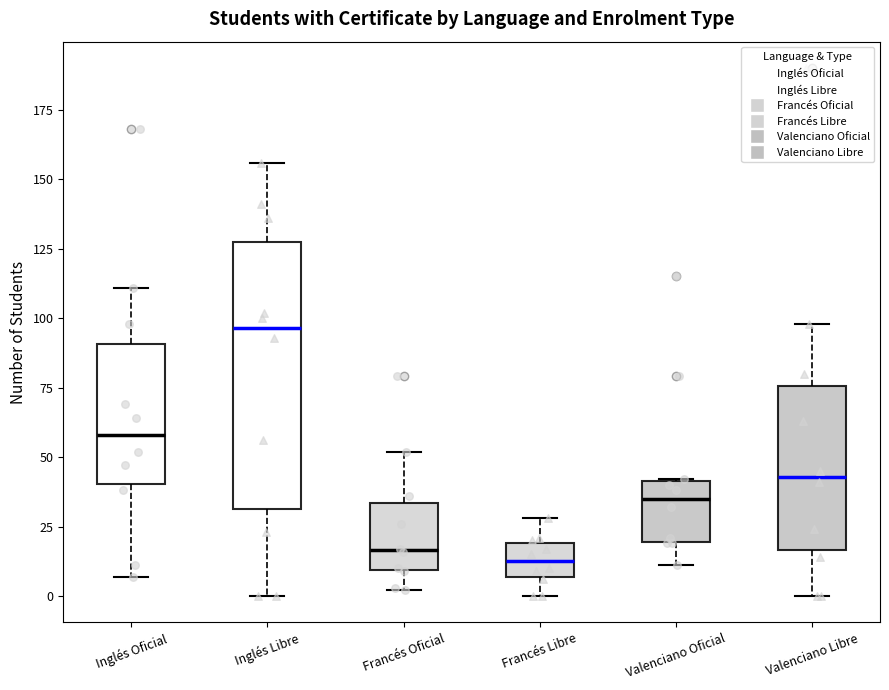

Reading left to right, transcribe this box plot: for each box, give where its median line is, the range the box spans, and where its two whiskers end, as read against the y-axis. The values are not printed on the chart, so give them approximately, as read against the axis.

Inglés Oficial: median 60, box 40 to 90, whiskers 5 to 110
Inglés Libre: median 95, box 30 to 130, whiskers 0 to 155
Francés Oficial: median 15, box 10 to 35, whiskers 0 to 50
Francés Libre: median 15, box 5 to 20, whiskers 0 to 30
Valenciano Oficial: median 35, box 20 to 40, whiskers 10 to 40
Valenciano Libre: median 45, box 15 to 75, whiskers 0 to 100